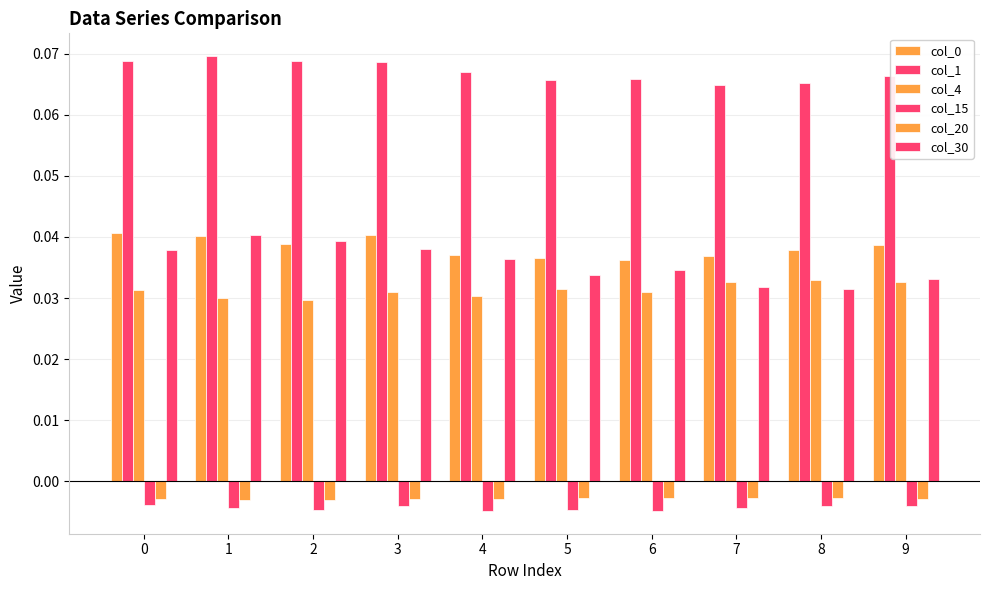

How many bars are there in total?

60